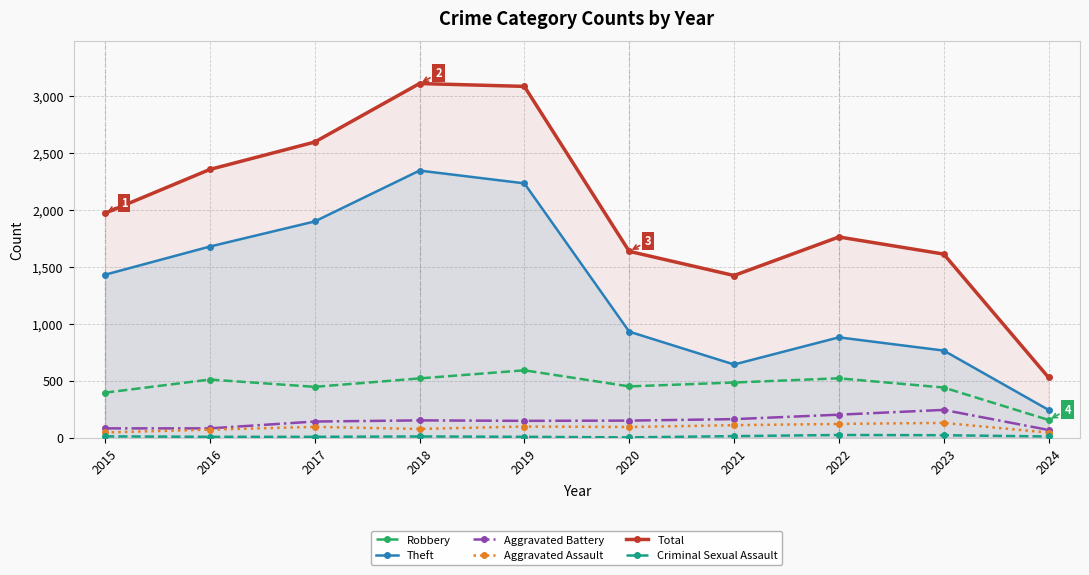

At which category does Criminal Sexual Assault reach its first local peak?

2018